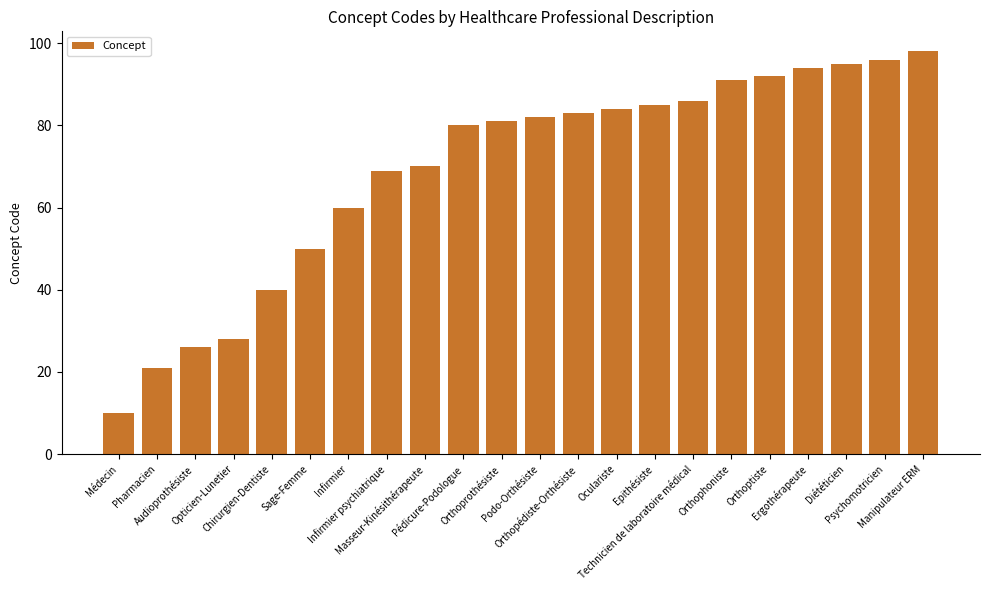

Does the chart contain stacked bars?

No